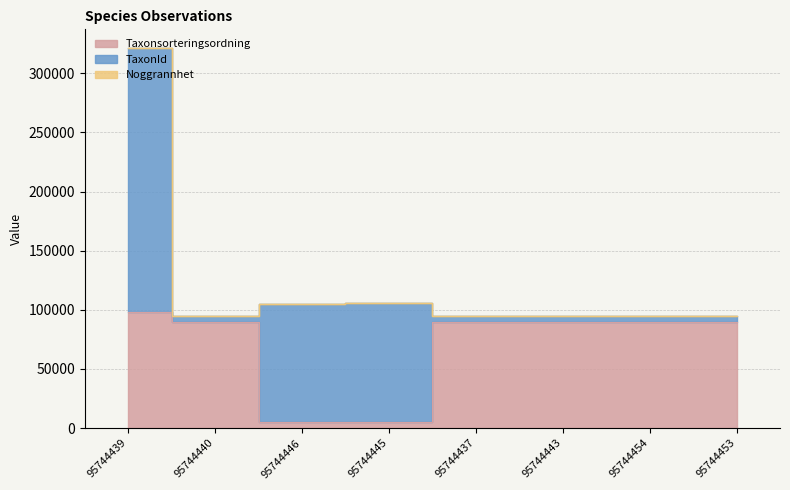

Between 95744439 and 95744446, which series saw the biggest shift?

TaxonId